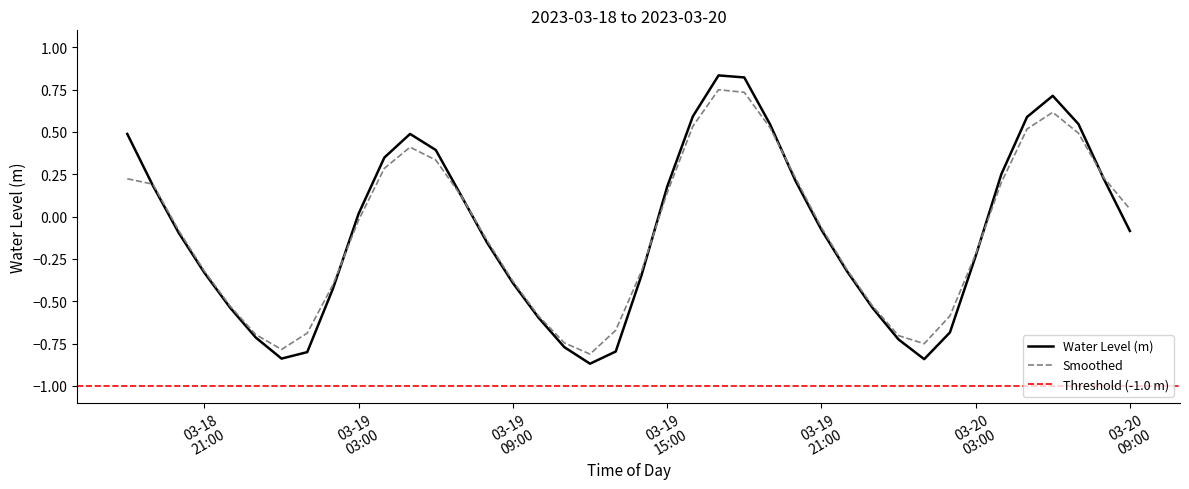

What is the label of the 38th point from the right?

2023-03-18 20:00:00